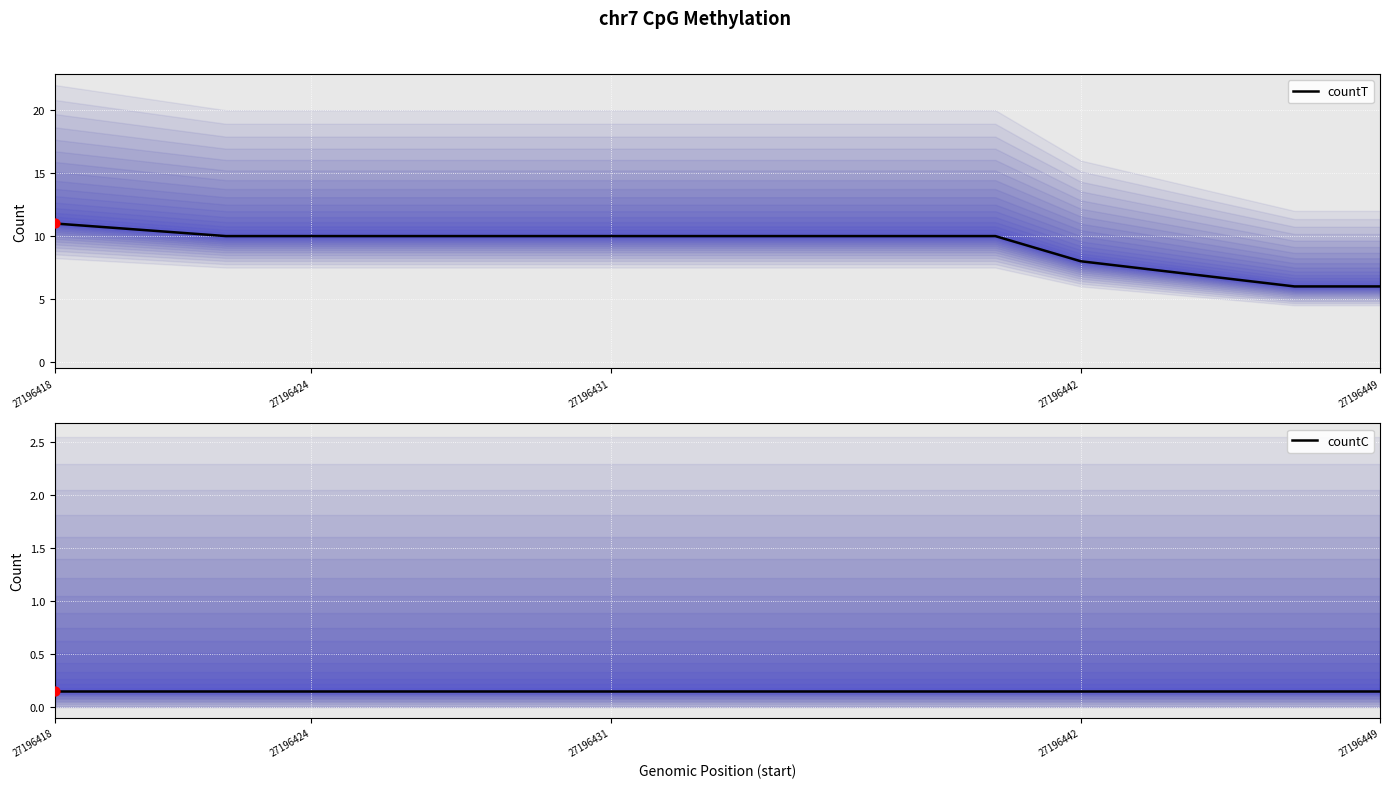

Which series reaches the maximum Y coordinate?

countT